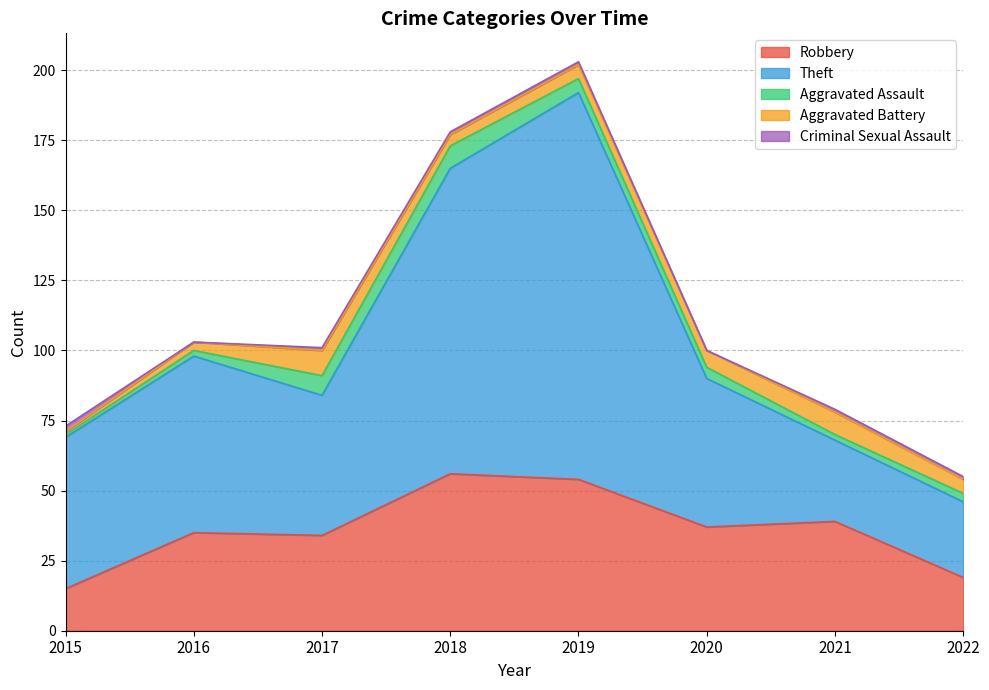

True or false: Aggravated Battery has a value of 5 at 2019.

True